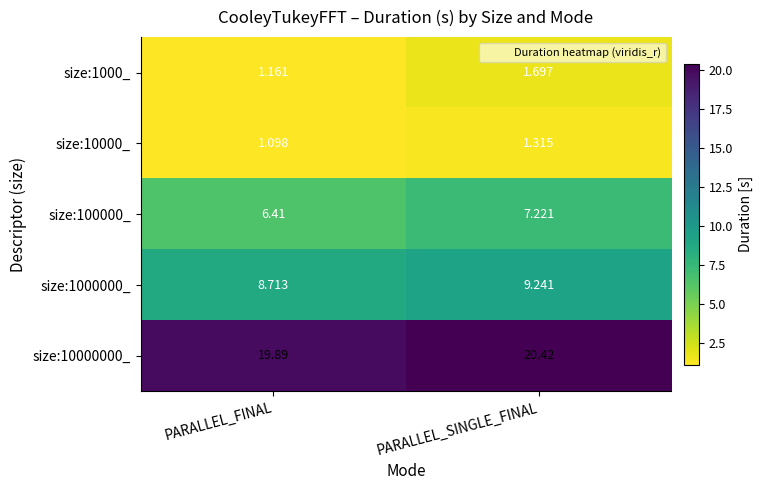

At how many categories does at least one series exceed 2?

2